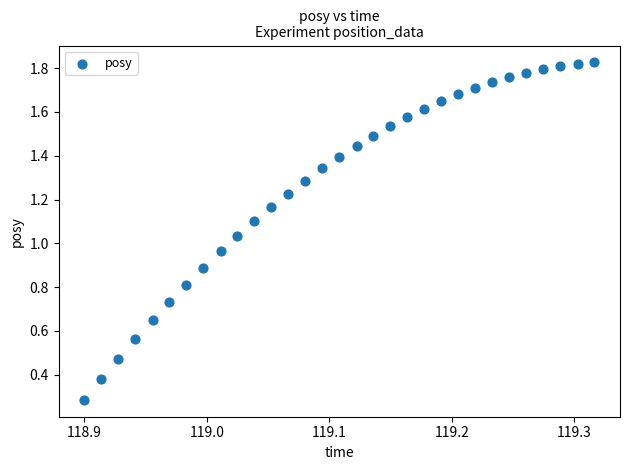

How many points are shown in the scatter plot?

31